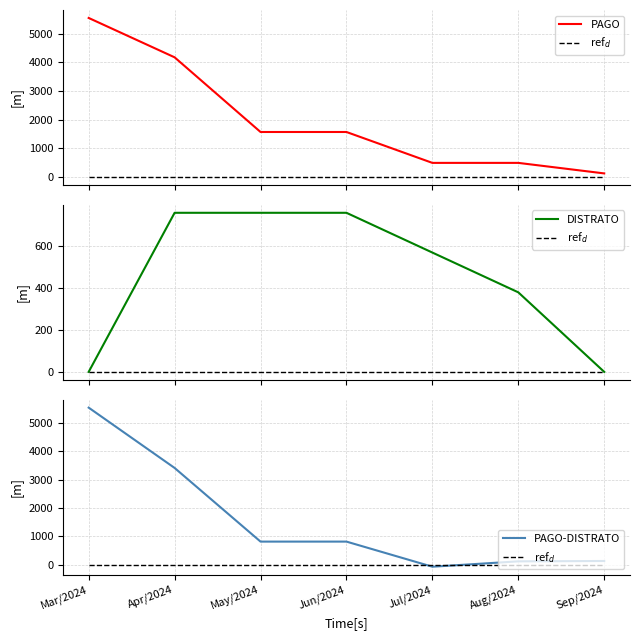

Is this an area chart (filled region under the line)?

No